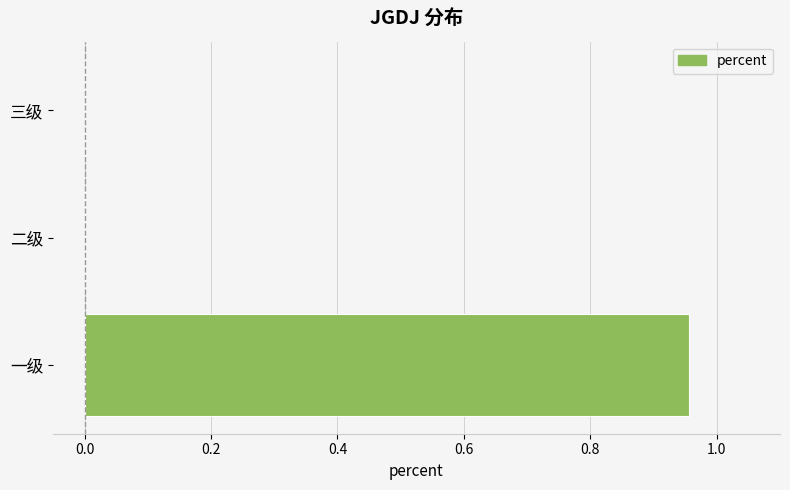

Does the chart contain stacked bars?

No